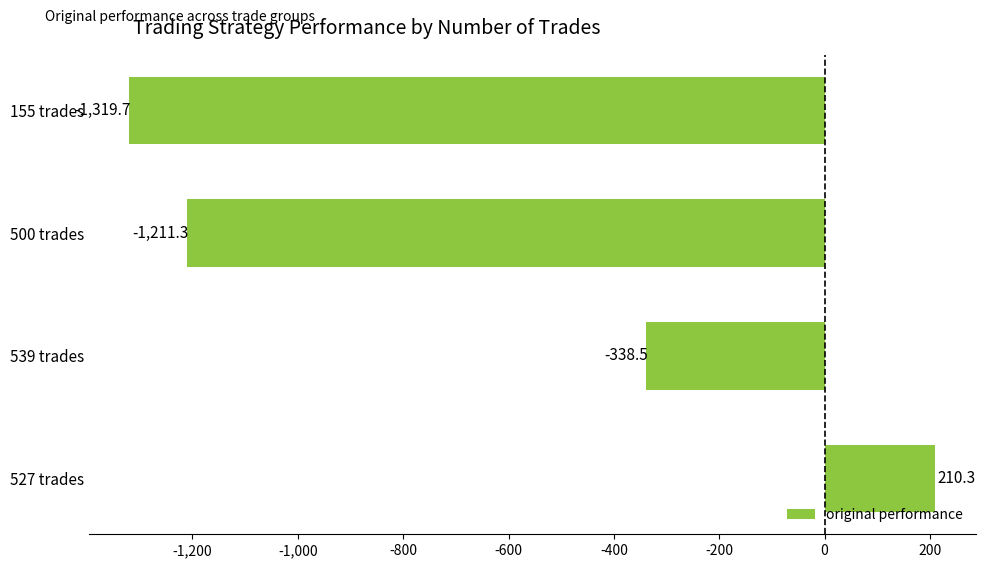

What is the maximum value shown in the chart?

210.3